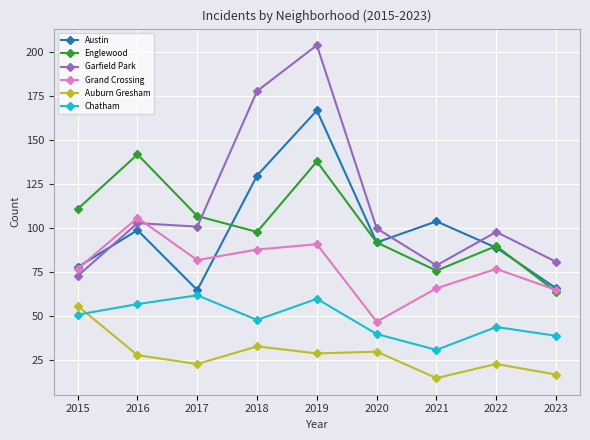

What is the maximum value for Chatham?

62